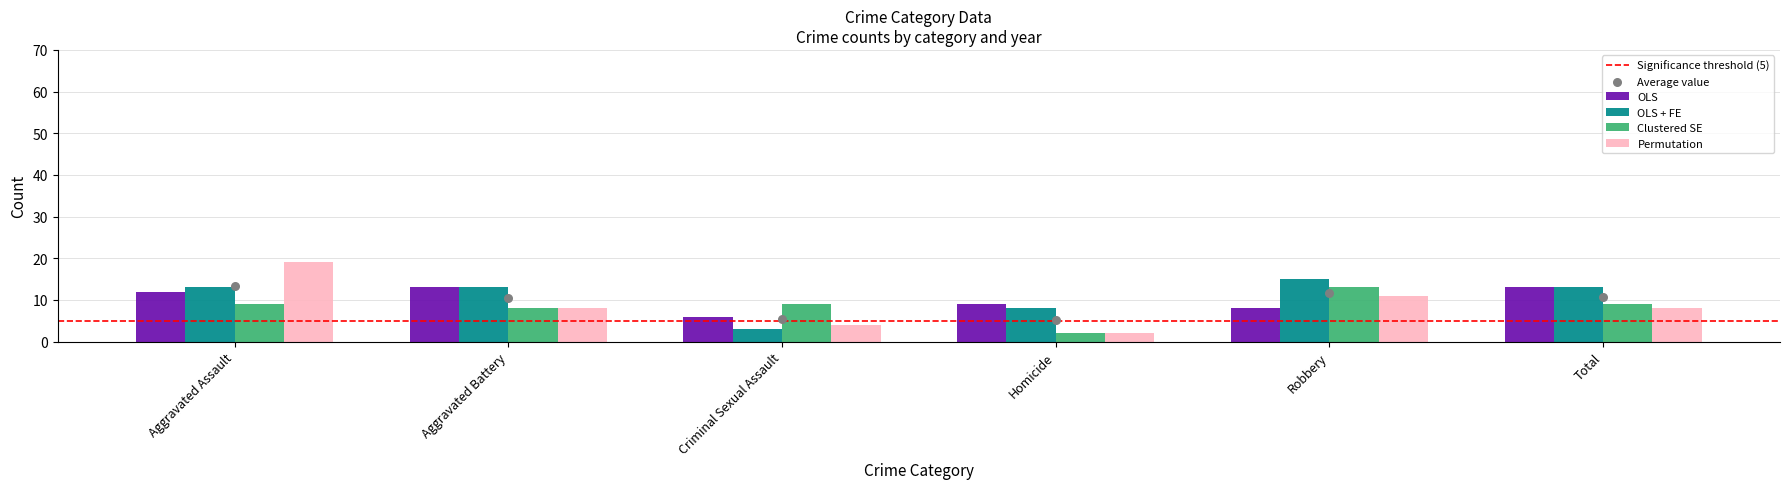

What is the total value across all series at Aggravated Assault?

53